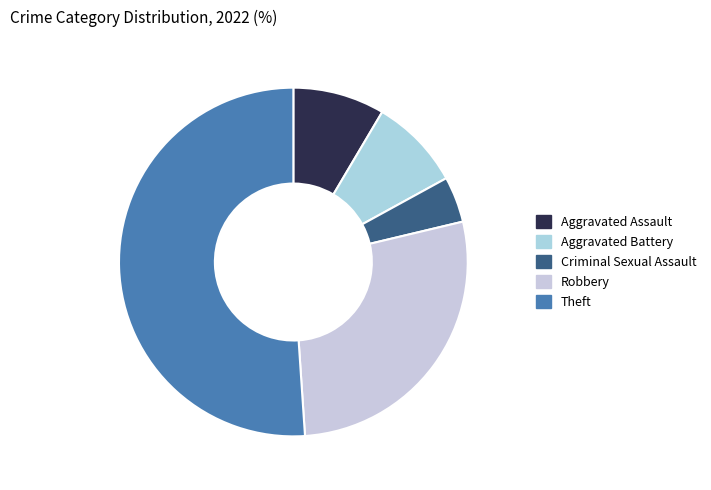

Does any single category account for the majority?

Yes